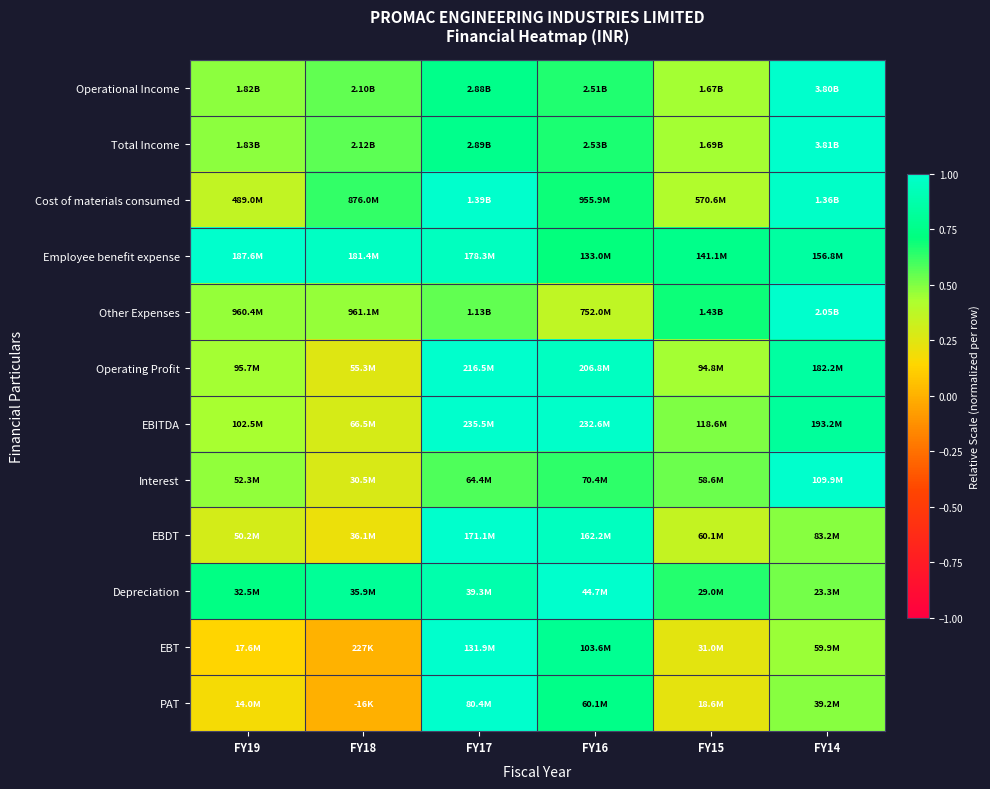

Reading left to right, transcribe all the data shown in this chart.

Operational Income: FY19=0.5	FY18=0.6	FY17=0.8	FY16=0.7	FY15=0.4	FY14=1.0
Total Income: FY19=0.5	FY18=0.6	FY17=0.8	FY16=0.7	FY15=0.4	FY14=1.0
Cost of materials consumed: FY19=0.4	FY18=0.6	FY17=1.0	FY16=0.7	FY15=0.4	FY14=1.0
Employee benefit expense: FY19=1.0	FY18=1.0	FY17=1.0	FY16=0.7	FY15=0.8	FY14=0.8
Other Expenses: FY19=0.5	FY18=0.5	FY17=0.6	FY16=0.4	FY15=0.7	FY14=1.0
Operating Profit: FY19=0.4	FY18=0.3	FY17=1.0	FY16=1.0	FY15=0.4	FY14=0.8
EBITDA: FY19=0.4	FY18=0.3	FY17=1.0	FY16=1.0	FY15=0.5	FY14=0.8
Interest: FY19=0.5	FY18=0.3	FY17=0.6	FY16=0.6	FY15=0.5	FY14=1.0
EBDT: FY19=0.3	FY18=0.2	FY17=1.0	FY16=0.9	FY15=0.4	FY14=0.5
Depreciation: FY19=0.7	FY18=0.8	FY17=0.9	FY16=1.0	FY15=0.6	FY14=0.5
EBT: FY19=0.1	FY18=0.0	FY17=1.0	FY16=0.8	FY15=0.2	FY14=0.5
PAT: FY19=0.2	FY18=-0.0	FY17=1.0	FY16=0.7	FY15=0.2	FY14=0.5